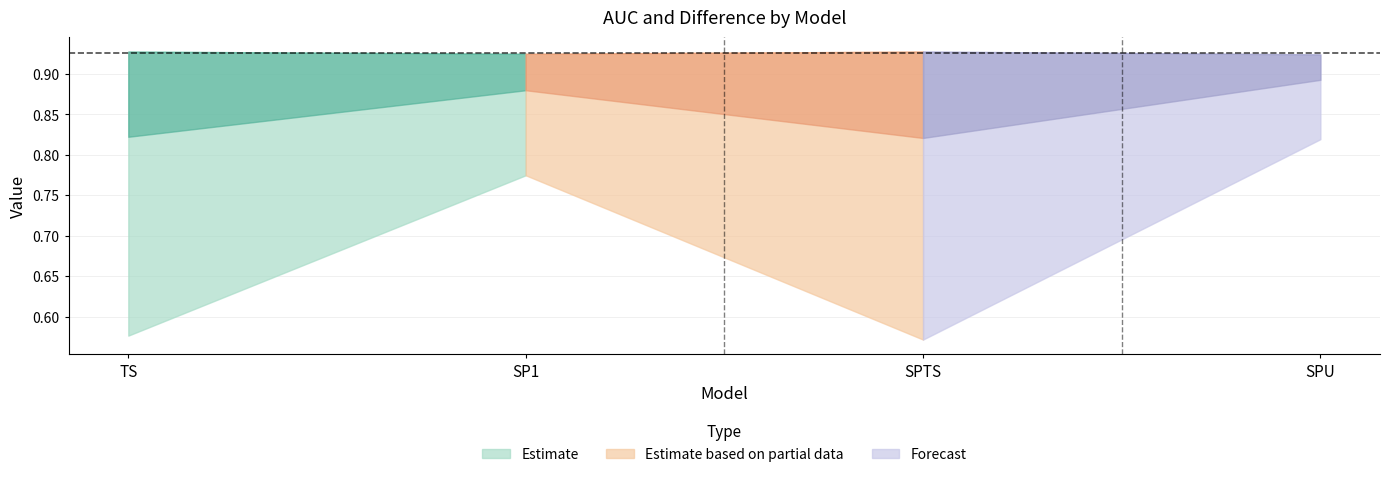

What is the total value across all series at TS?

1.3